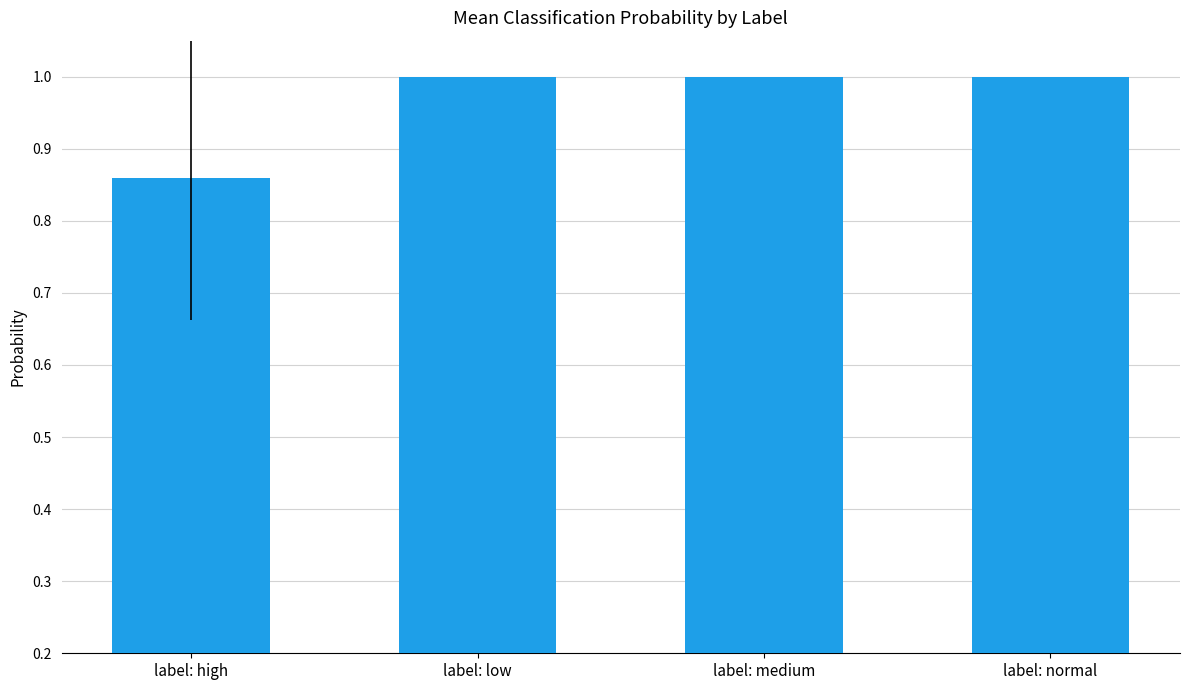

The value at label: low is 1.0. True or false?

True